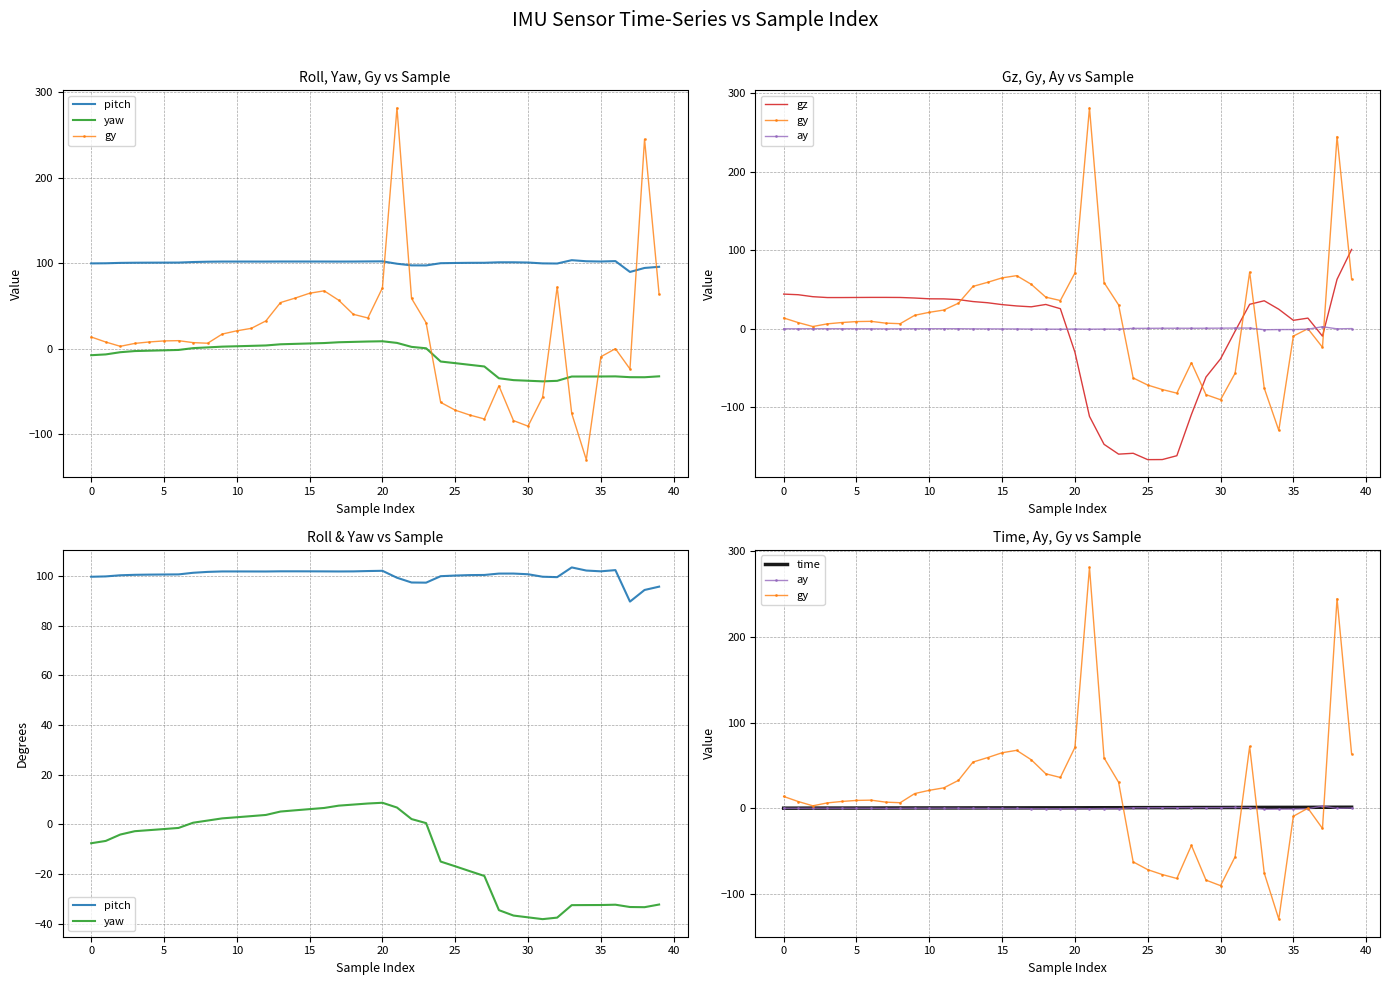

How many categories are shown in the chart?

40